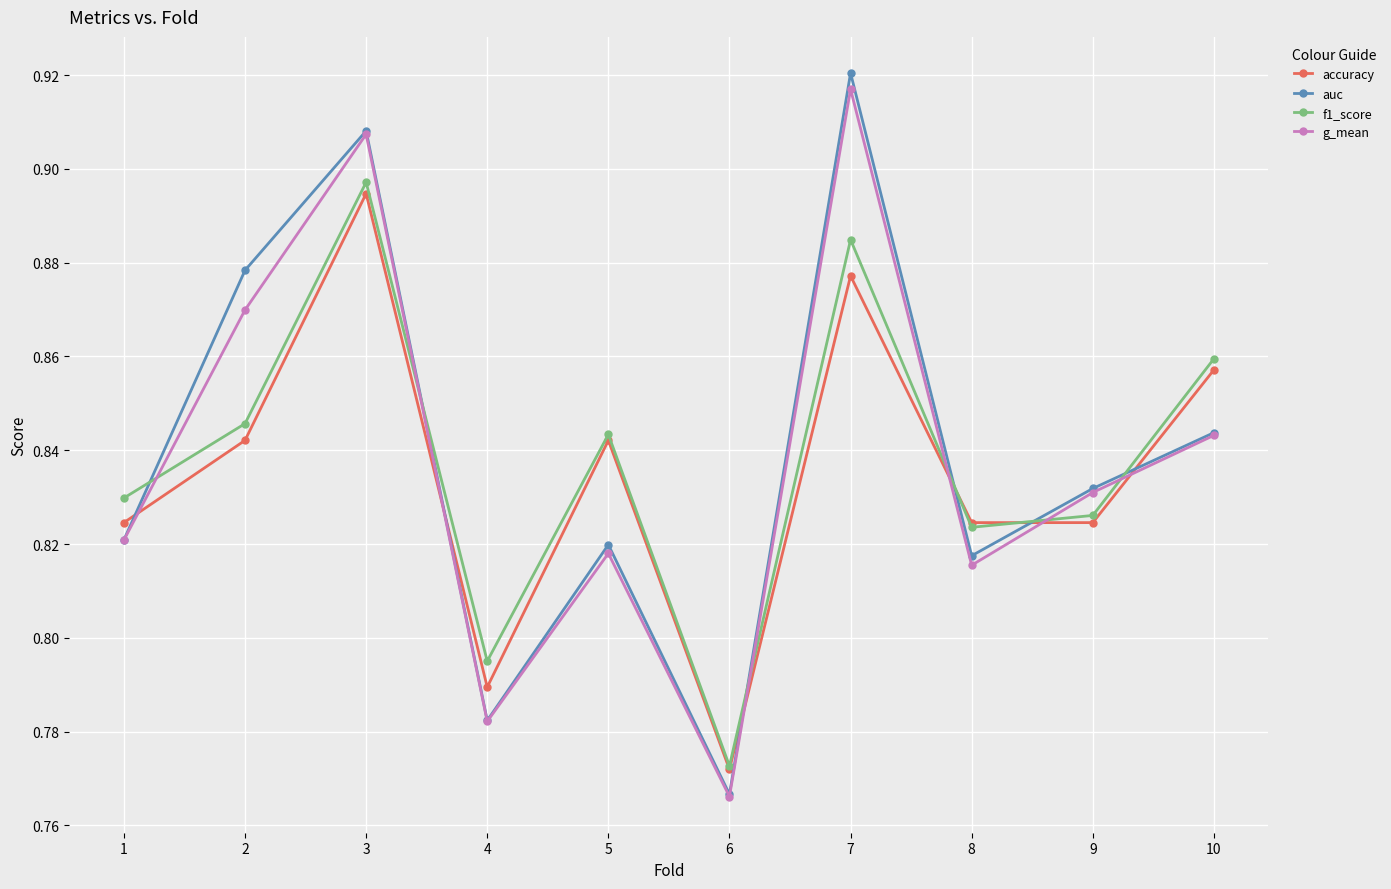

The value of auc at 4 is 1.1. True or false?

False